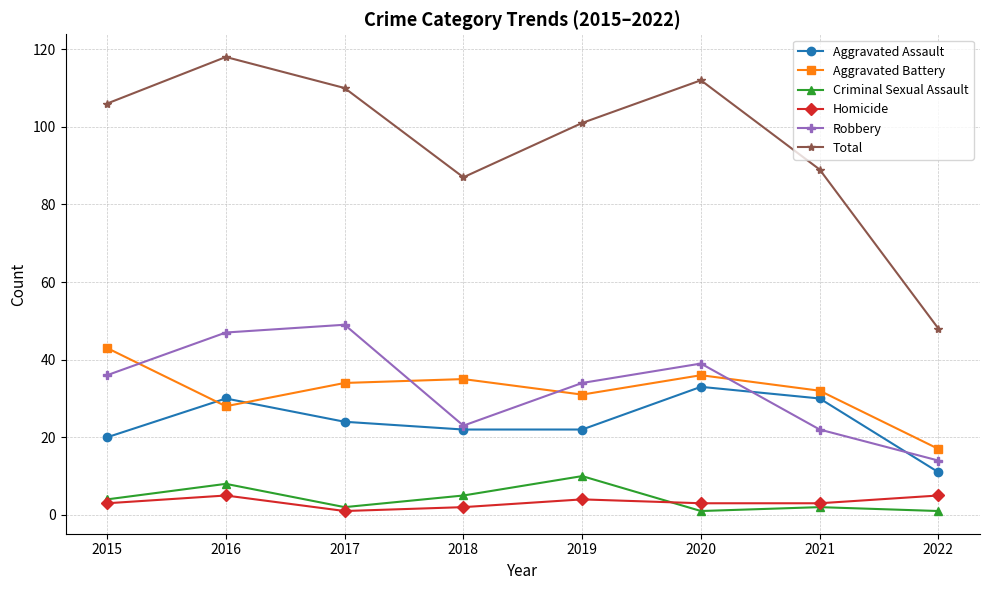

Reading left to right, transcribe all the data shown in this chart.

Aggravated Assault: 2015=20	2016=30	2017=24	2018=22	2019=22	2020=33	2021=30	2022=11
Aggravated Battery: 2015=43	2016=28	2017=34	2018=35	2019=31	2020=36	2021=32	2022=17
Criminal Sexual Assault: 2015=4	2016=8	2017=2	2018=5	2019=10	2020=1	2021=2	2022=1
Homicide: 2015=3	2016=5	2017=1	2018=2	2019=4	2020=3	2021=3	2022=5
Robbery: 2015=36	2016=47	2017=49	2018=23	2019=34	2020=39	2021=22	2022=14
Total: 2015=106	2016=118	2017=110	2018=87	2019=101	2020=112	2021=89	2022=48